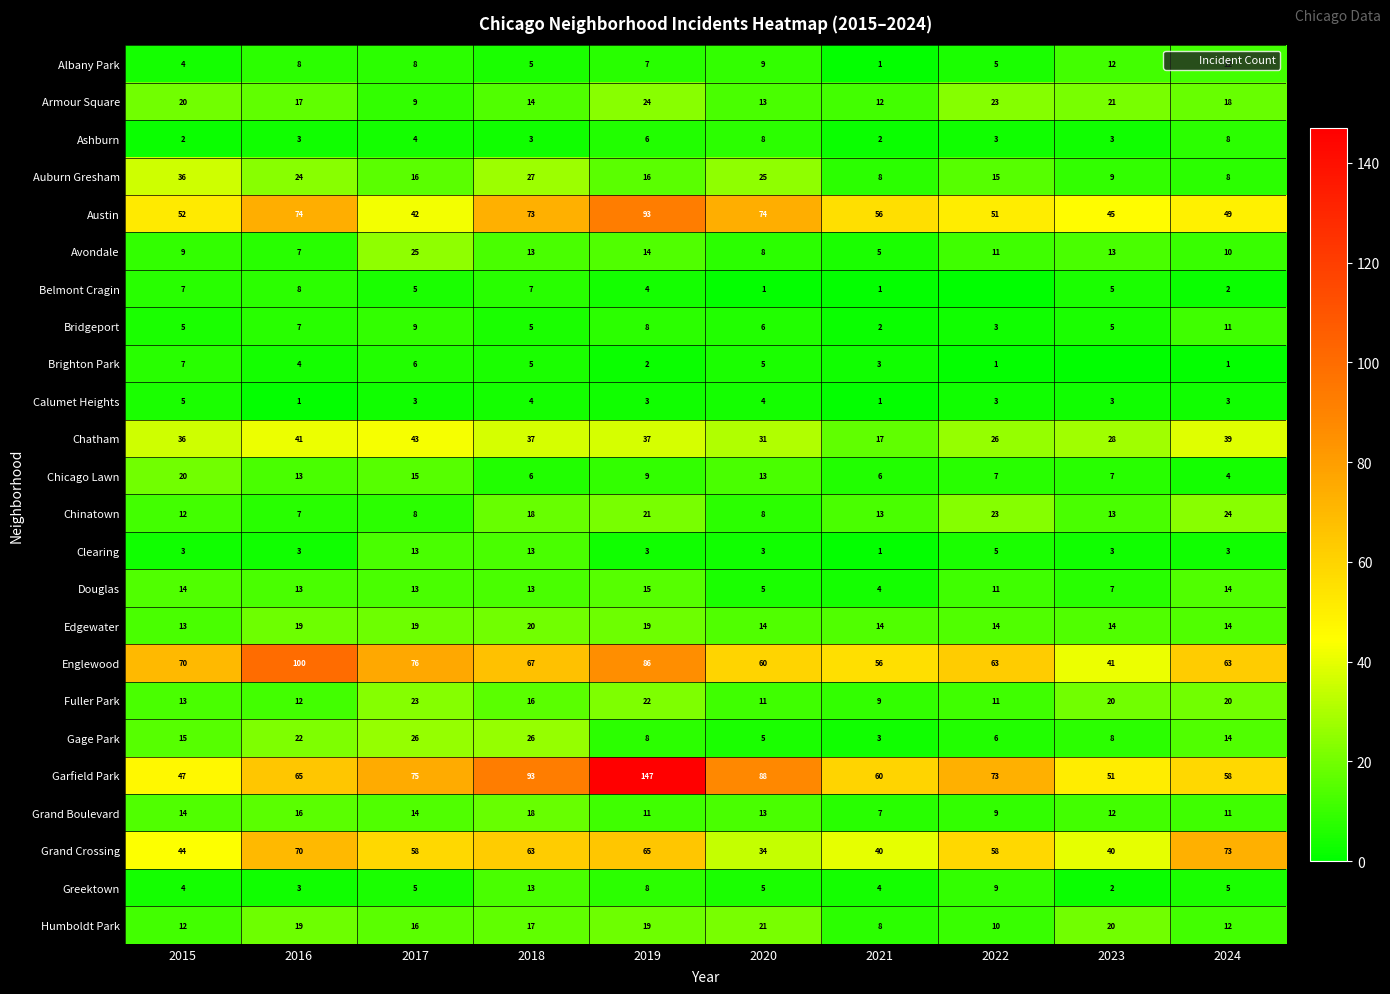

What is the sum of all Grand Boulevard values?

125